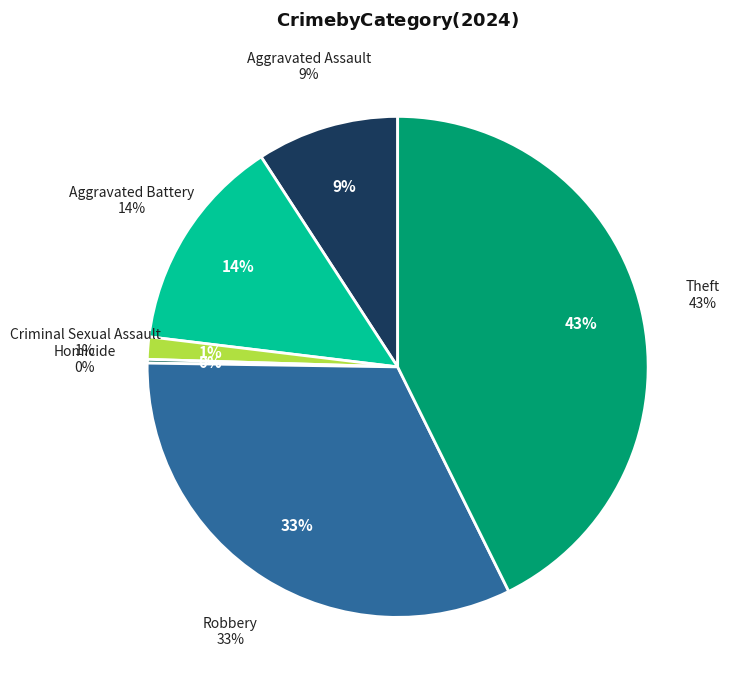

How many slices are in this pie chart?

6